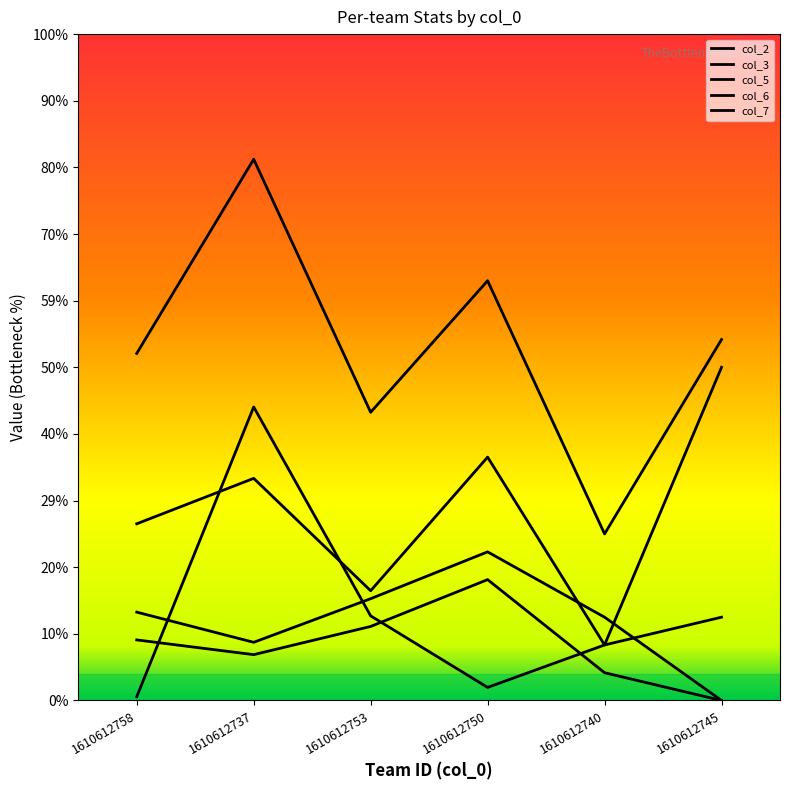

Where does the col_7 series first go above 1?

1610612758